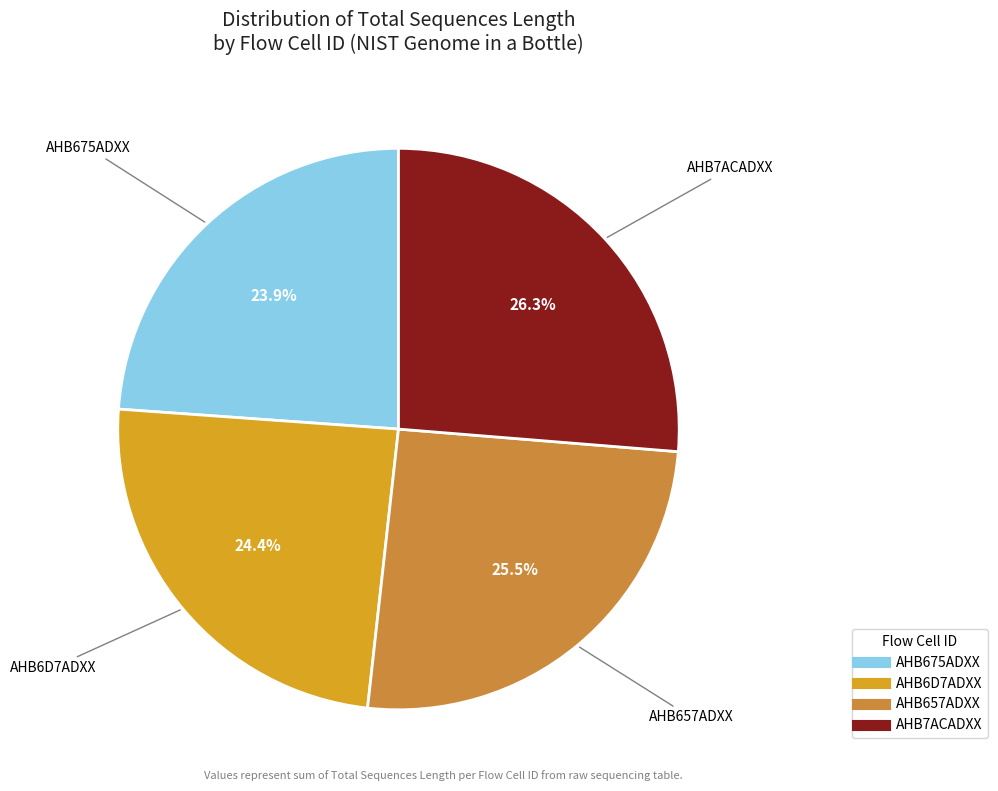

Is there any slice that represents more than half of the pie?

No